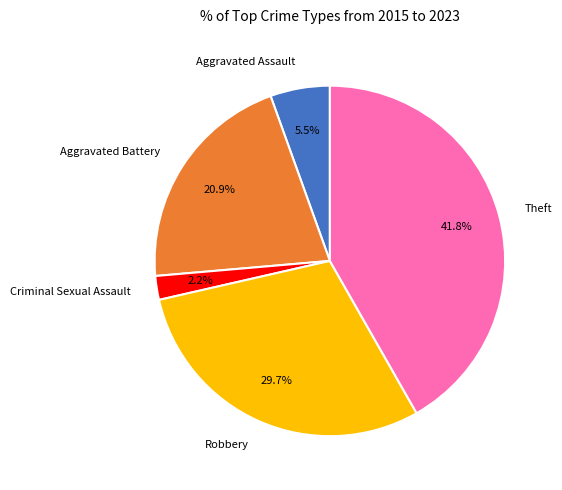

What percentage is the Robbery slice, to the nearest percent?

30%